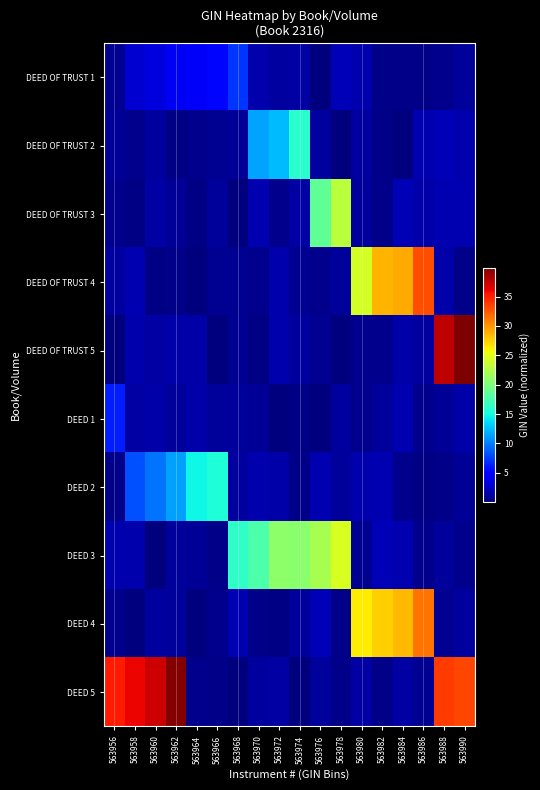

What is the difference between the highest and lowest values at 563956?

35.2